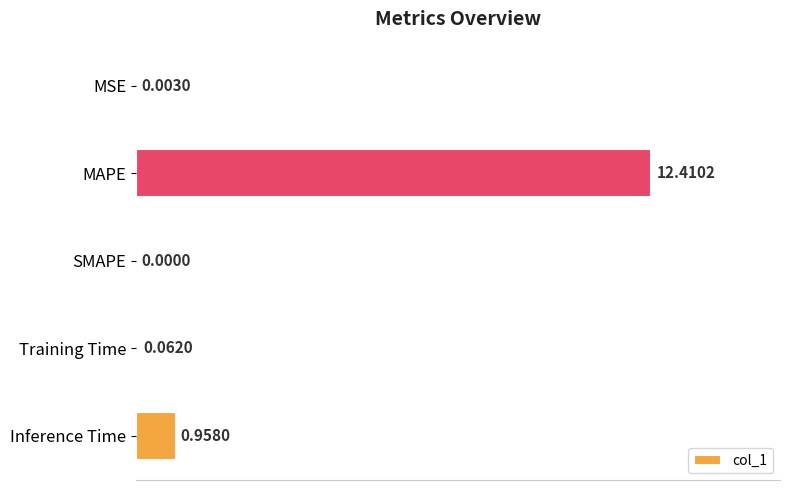

Are the bars horizontal?

Yes